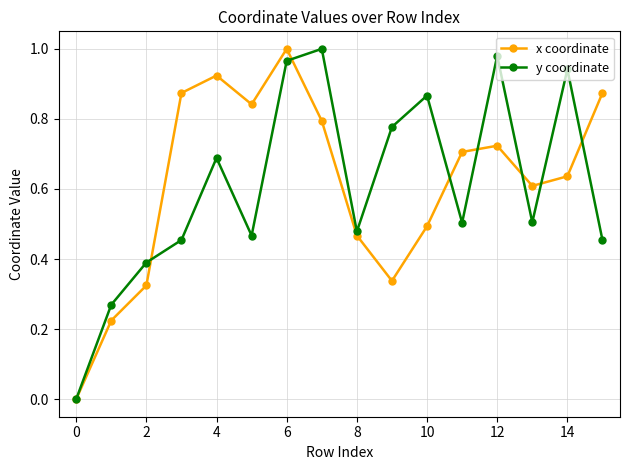

Does the chart have visible grid lines?

Yes